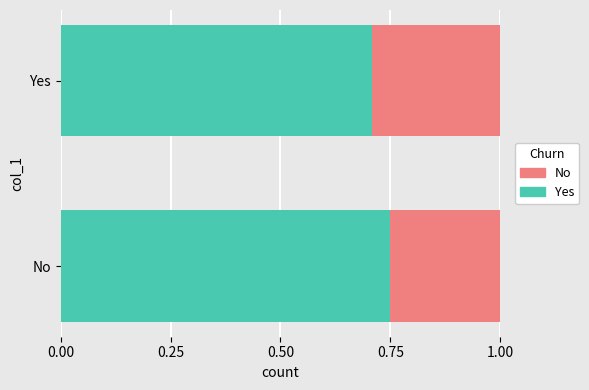

True or false: Yes has a value of 1.0 at Yes.

False